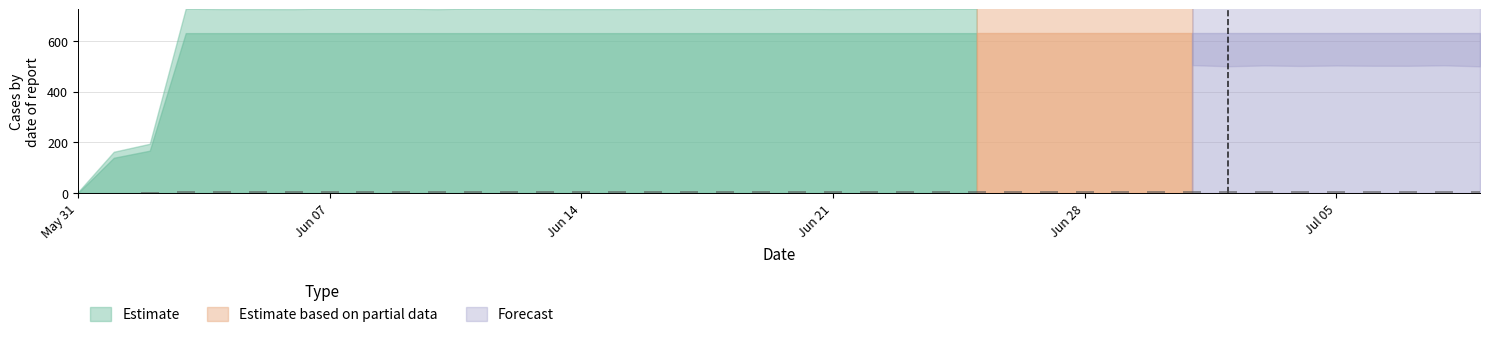

What is the sum of all values?

283.8